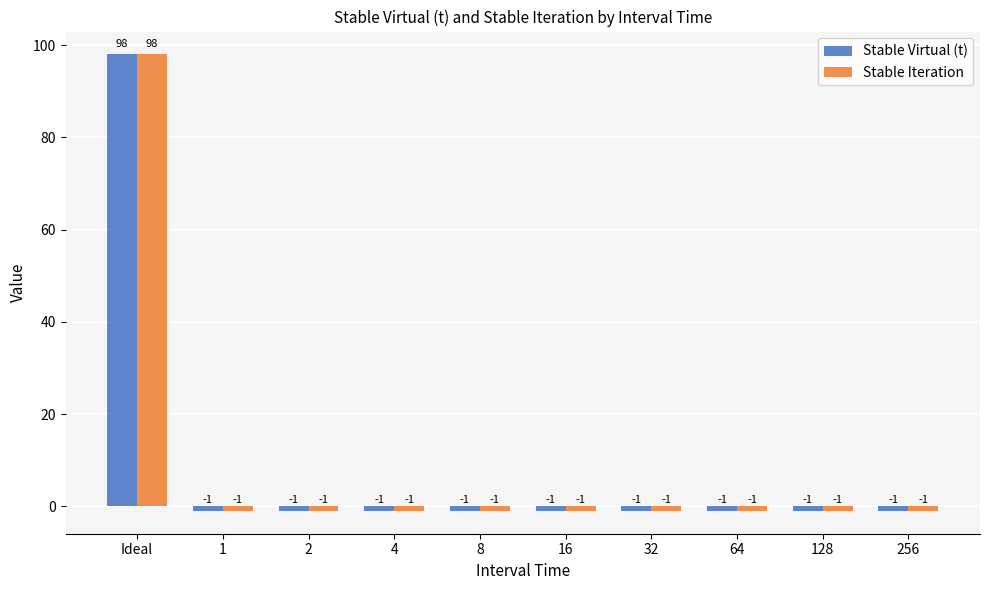

The value of Stable Iteration at 2 is -1. True or false?

True